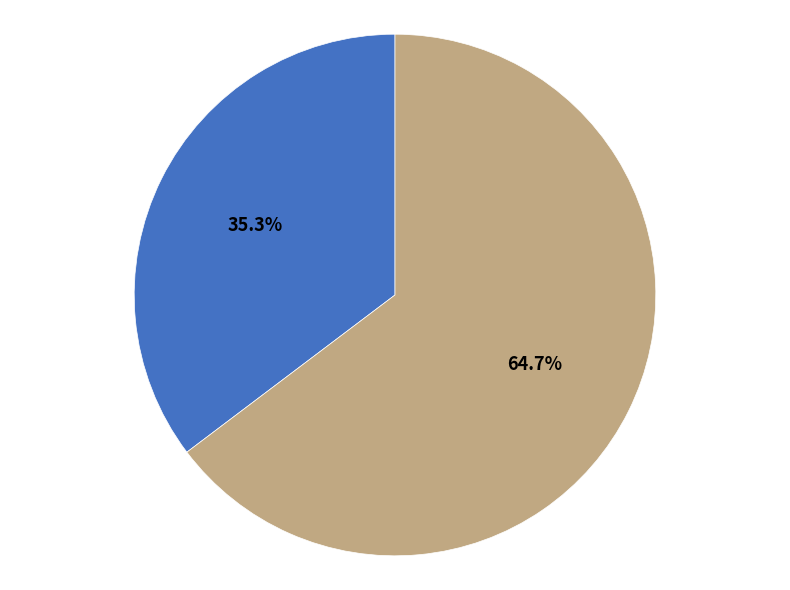

Count the number of slices in the pie.

2